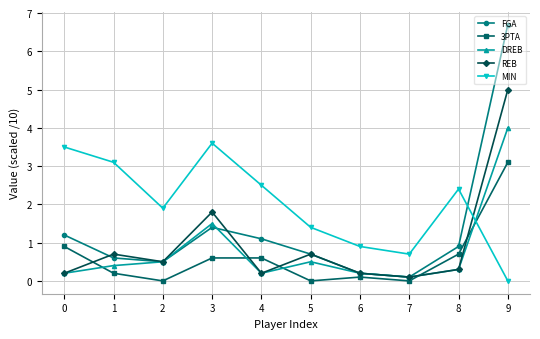

Which category has the highest value in the DREB series?

9